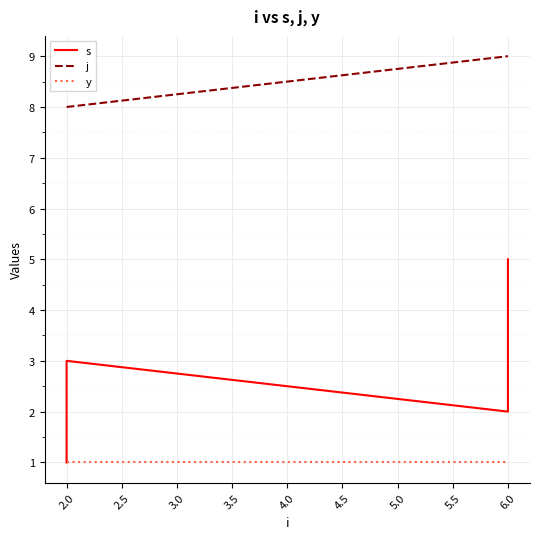

True or false: s and y cross at least once.

False